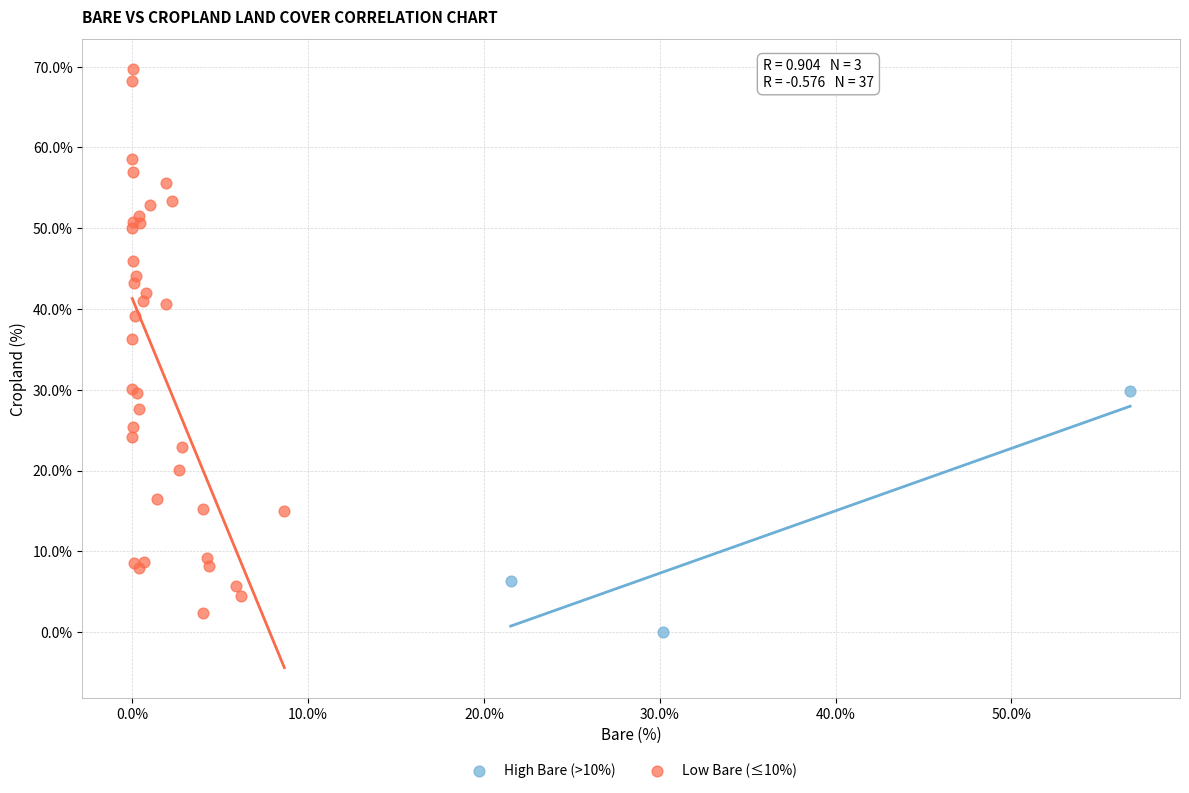

Which series contains the highest Y value?

Low Bare (≤10%)